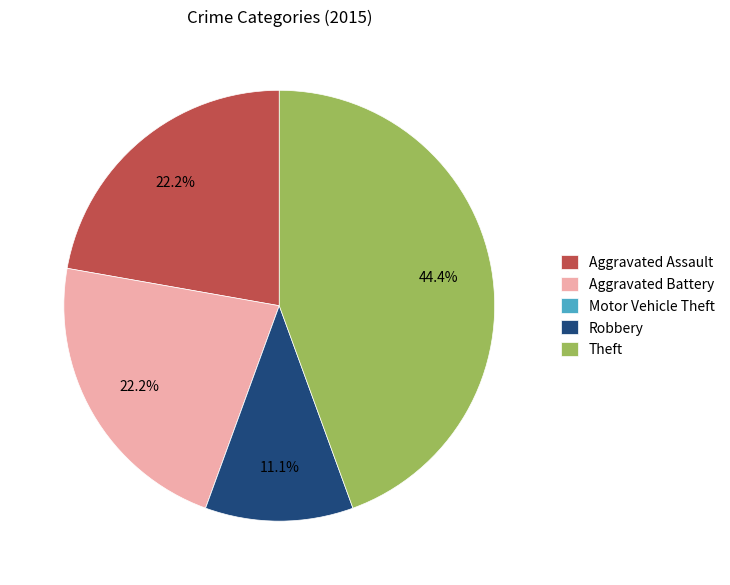

Does Theft represent more than half of the total?

No